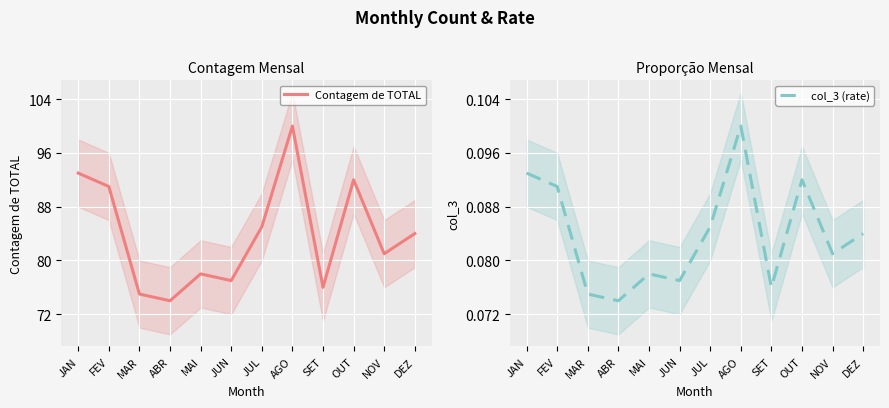

At which category is the sum across all series the highest?

AGO